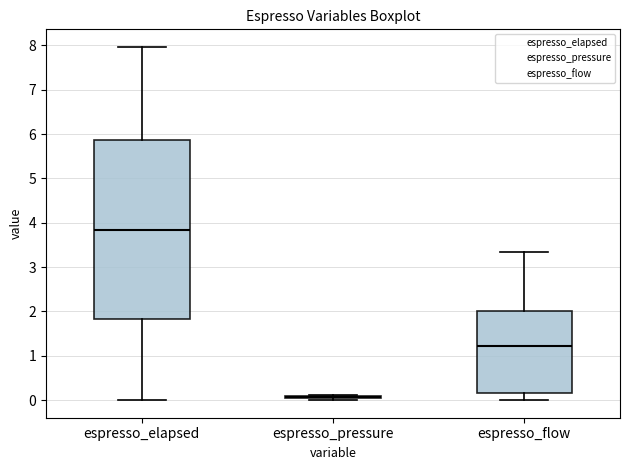

Reading left to right, read every box against the y-axis: the position of its median line, the range the box covers, and the ends of its whiskers. The values are not printed on the chart, so give them approximately, as read against the axis.

espresso_elapsed: median 3.8, box 1.8 to 5.9, whiskers 0.0 to 8.0
espresso_pressure: box collapsed to a line at 0.1, whiskers 0.0 to 0.1
espresso_flow: median 1.2, box 0.2 to 2.0, whiskers 0.0 to 3.3